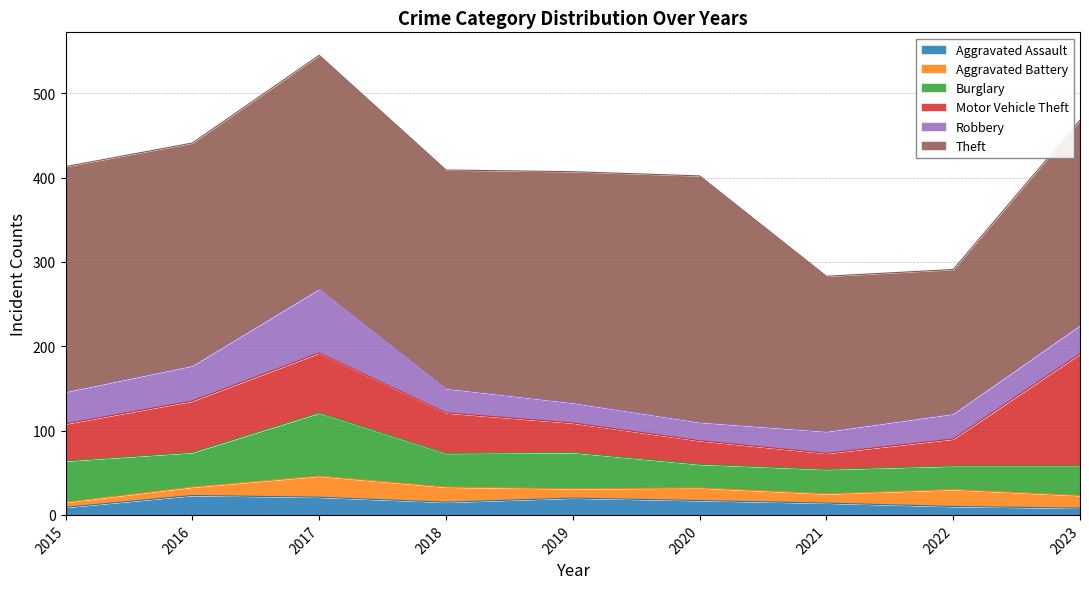

At which category is the sum across all series the highest?

2017